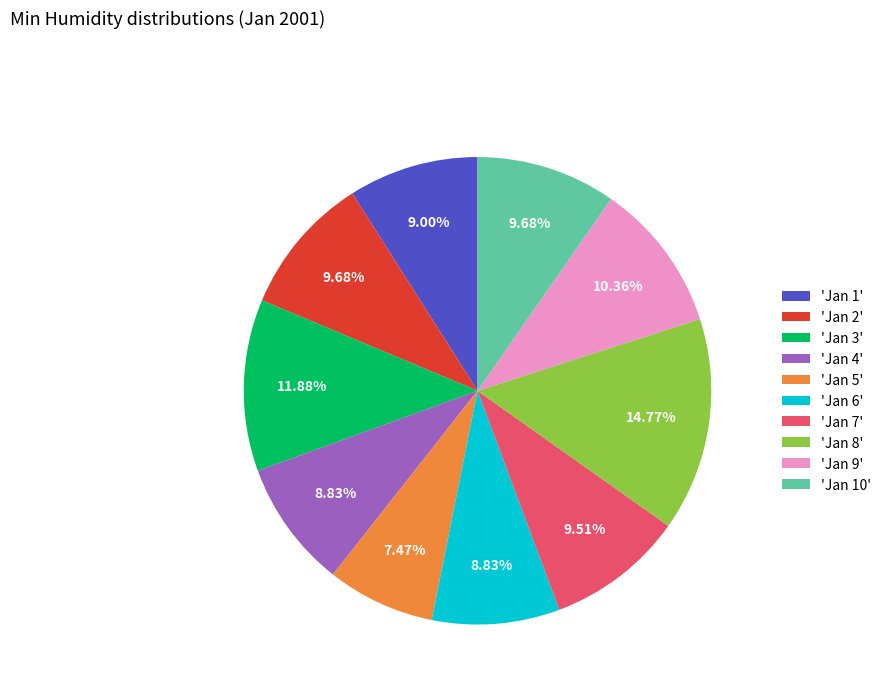

How many segments does this pie chart have?

10